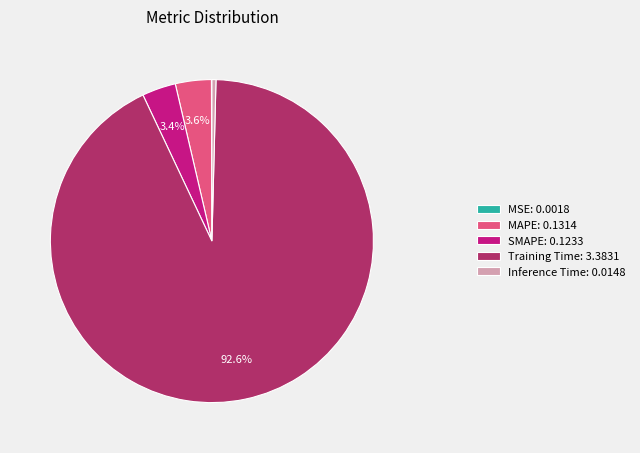

Which slice is the largest?

Training Time